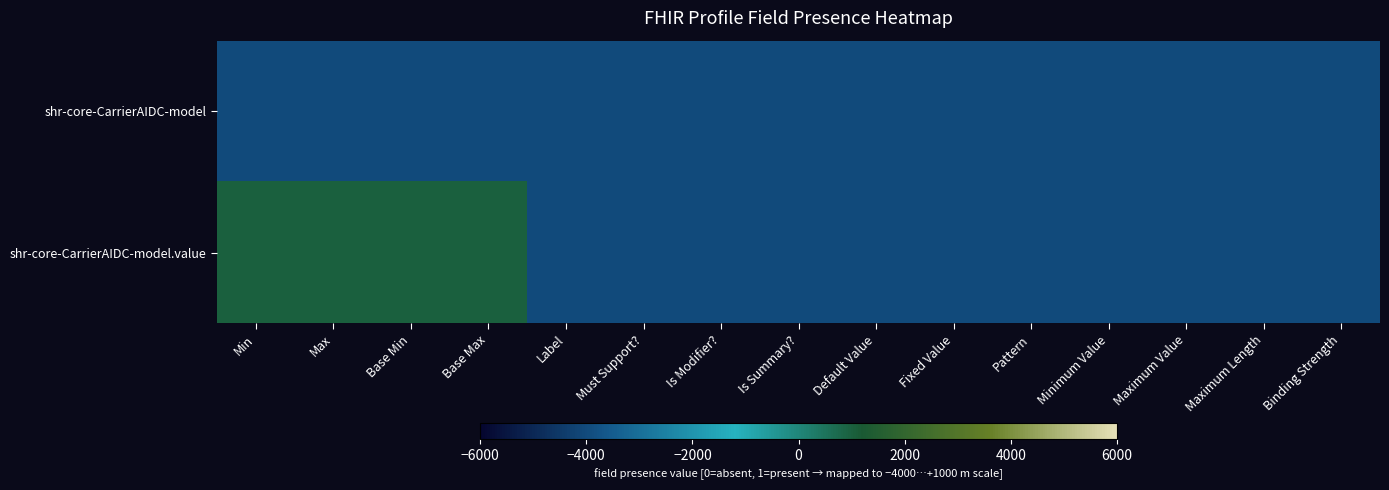

List the series in order of their overall mean, highest first.

shr-core-CarrierAIDC-model.value, shr-core-CarrierAIDC-model